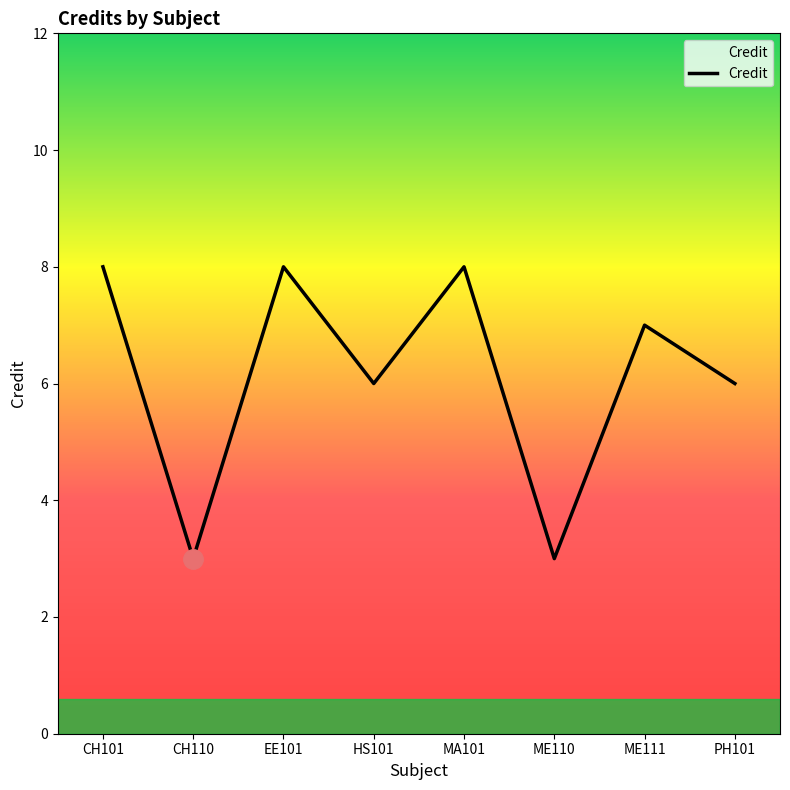

Reading right to left, transcribe all the data shown in this chart.

6	7	3	8	6	8	3	8